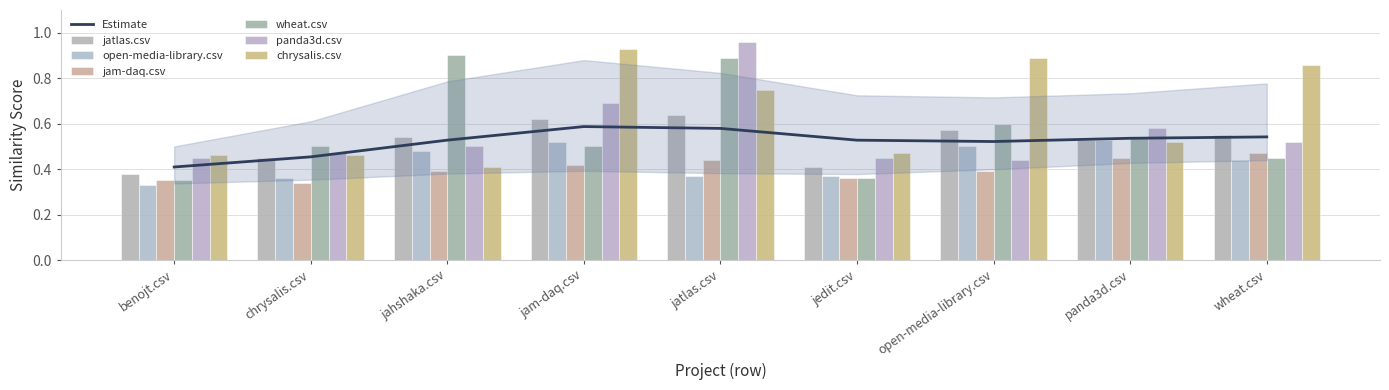

Rank the series at chrysalis.csv from lowest to highest value.

jam-daq.csv, open-media-library.csv, jatlas.csv, chrysalis.csv, panda3d.csv, wheat.csv